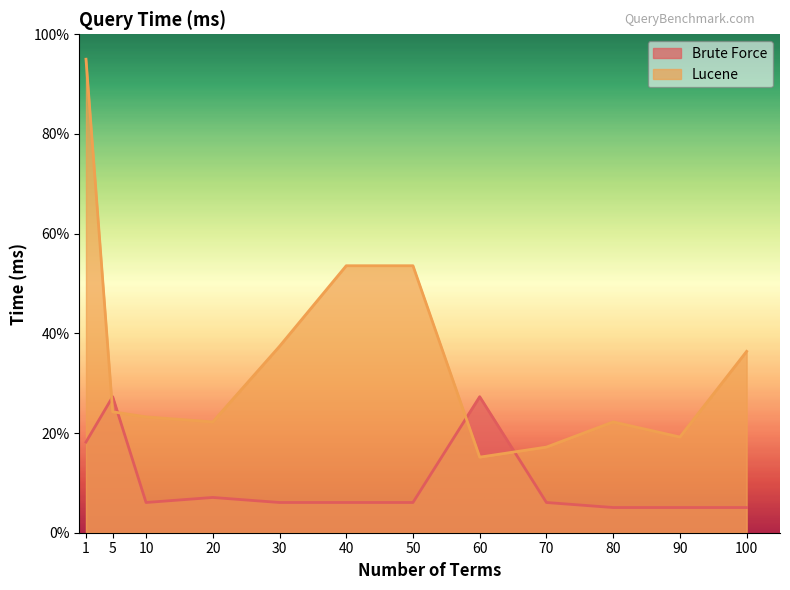

What is the smallest value displayed?

5.1